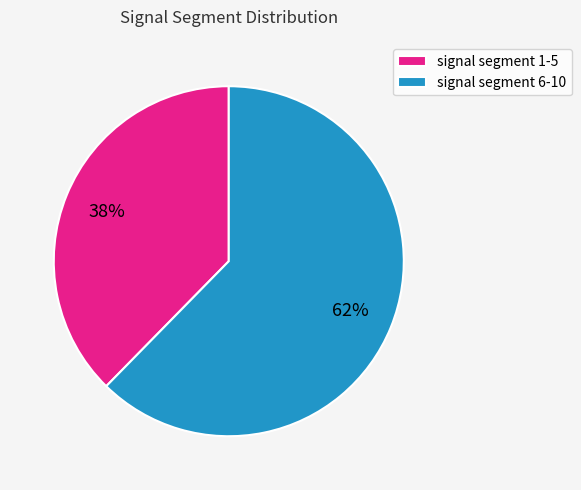

What is the majority slice?

signal segment 6-10